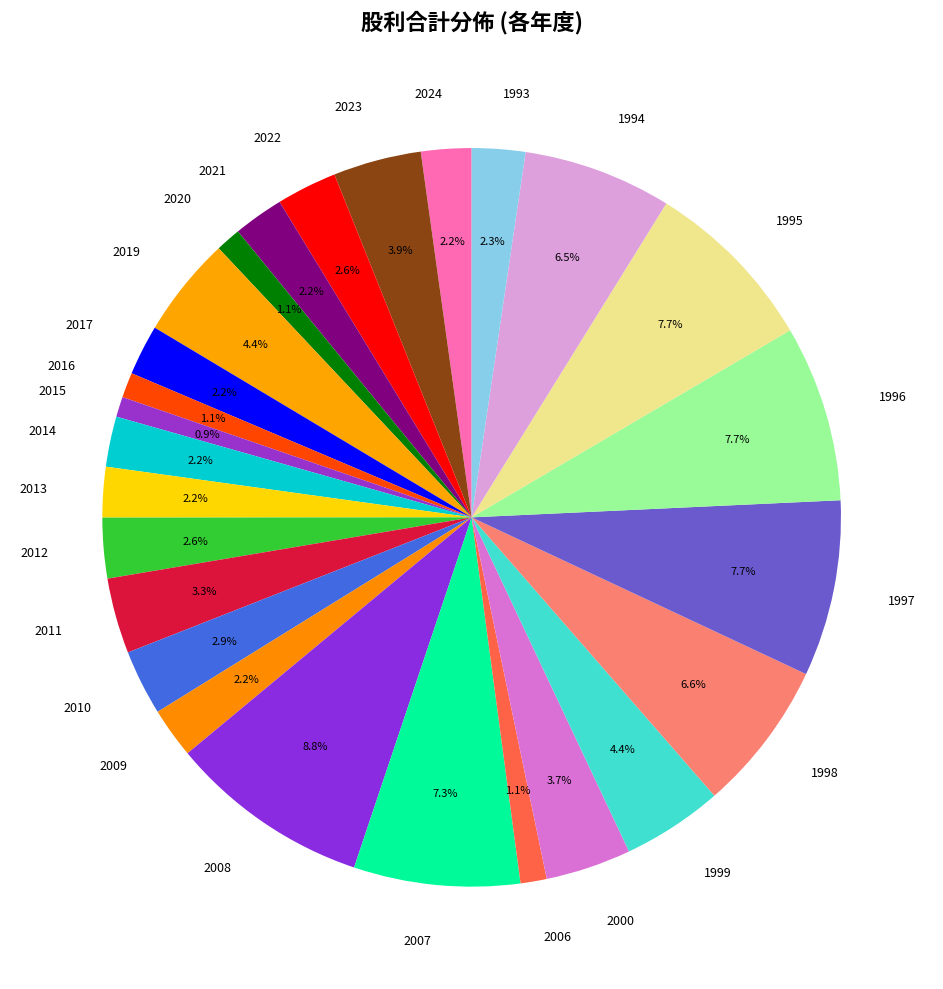

Between 1995 and 2024, which is larger?

1995